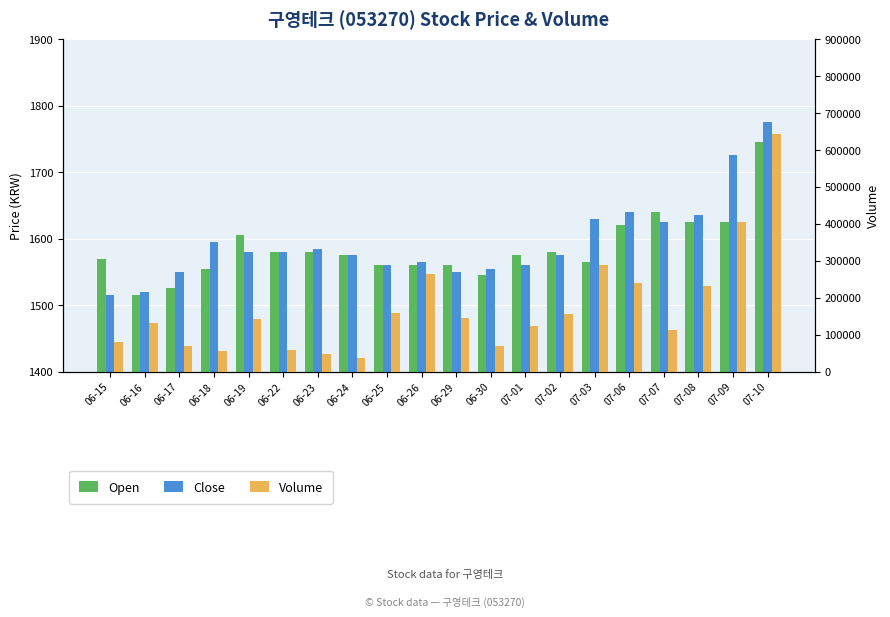

What are all the series names shown in the legend?

Open, Close, Volume